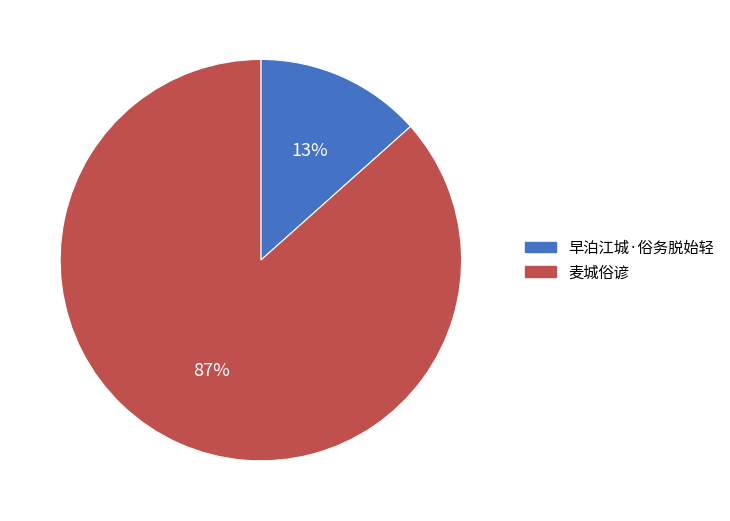

Is the sum of 早泊江城·俗务脱始轻 and 麦城俗谚 greater than half?

Yes